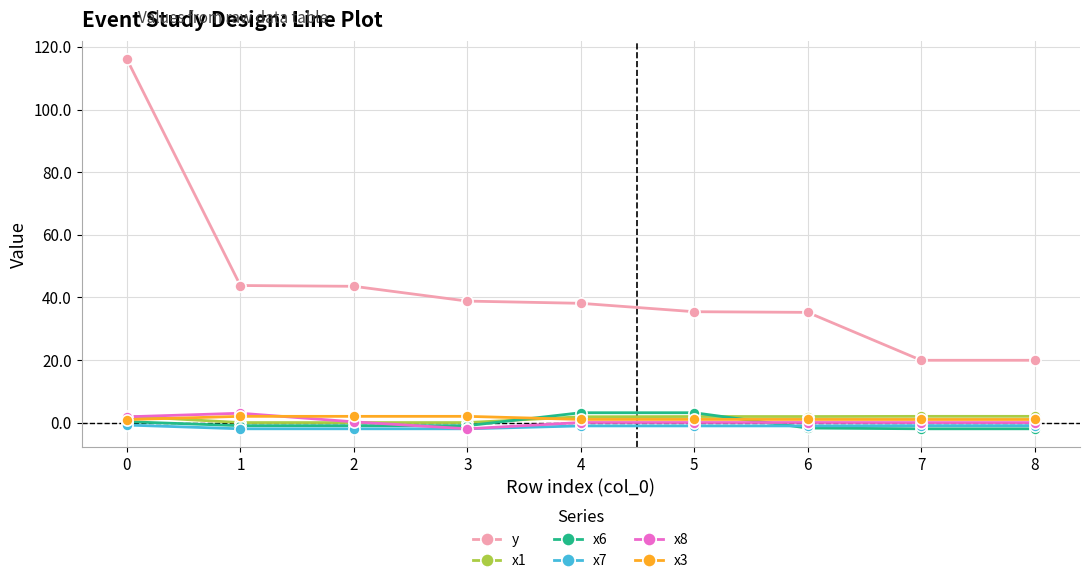

True or false: x6 and y intersect in this chart.

False